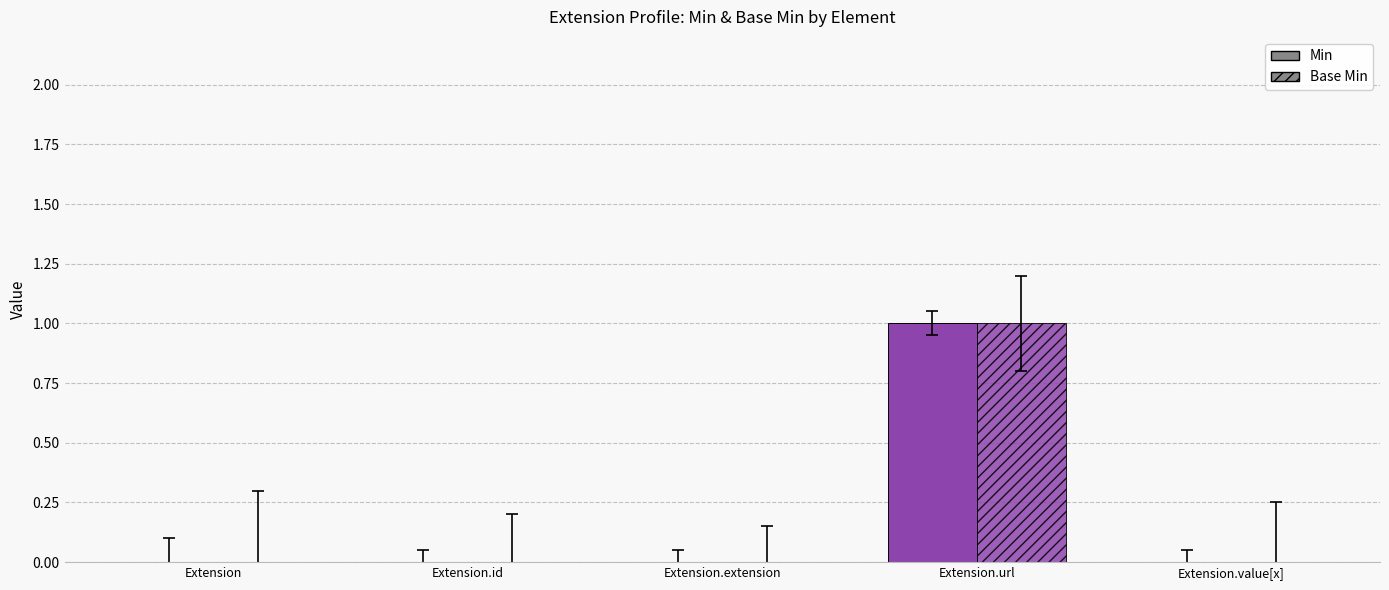

Is it true that Min equals 2 at Extension.url?

False